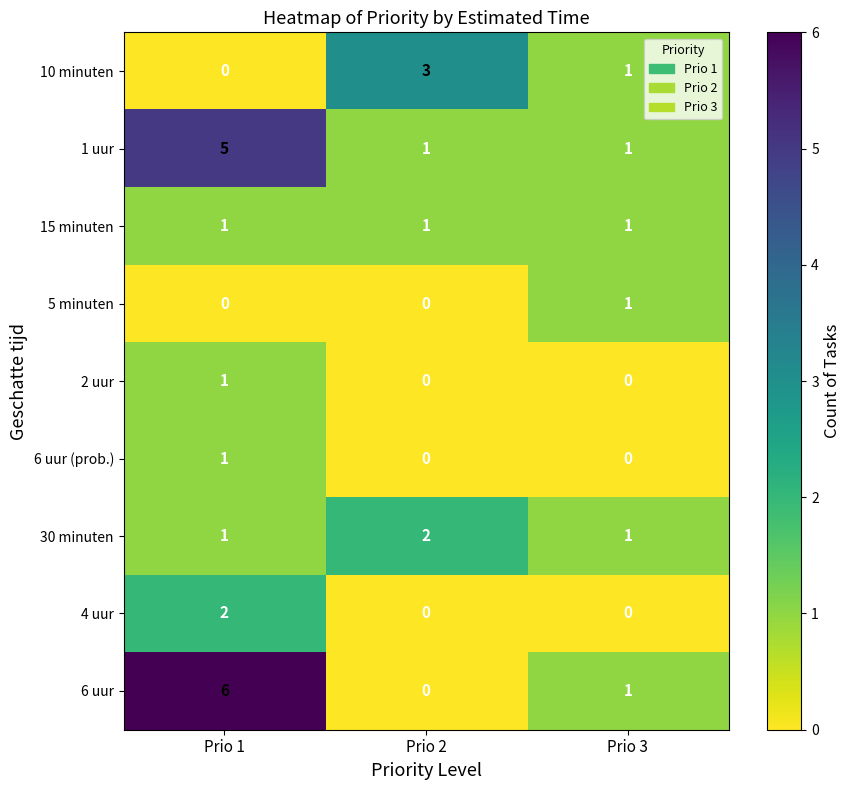

Which series has the widest spread of values?

6 uur